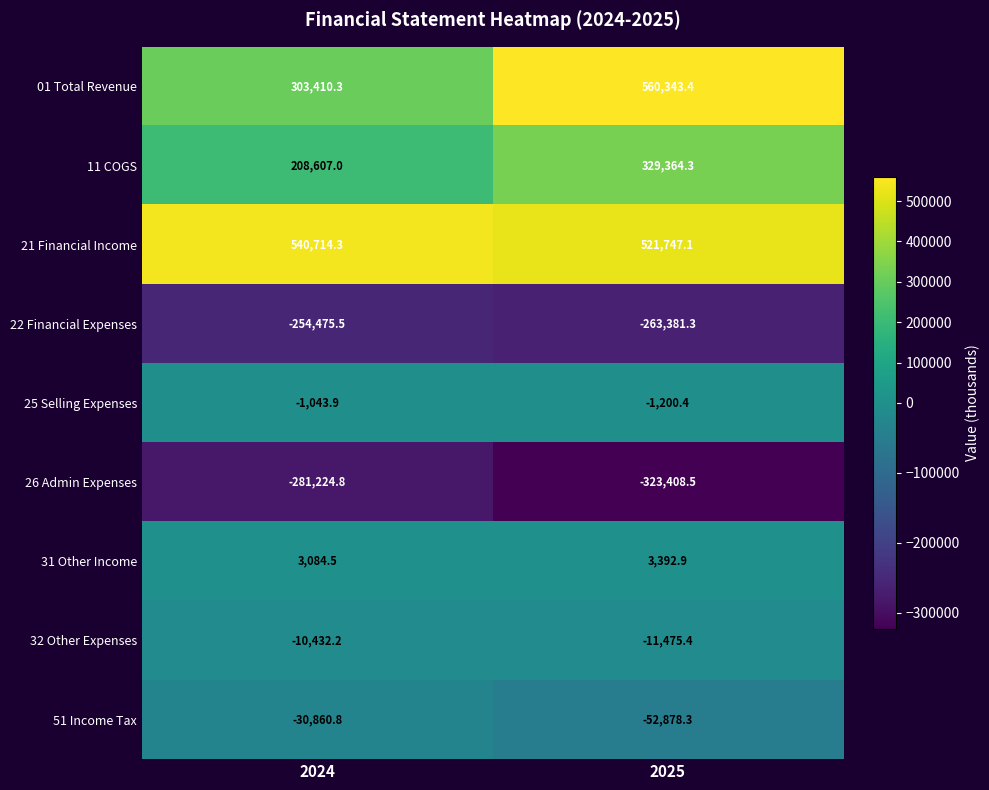

What is the difference between the maximum and minimum values in the 32 Other Expenses series?

1043.2